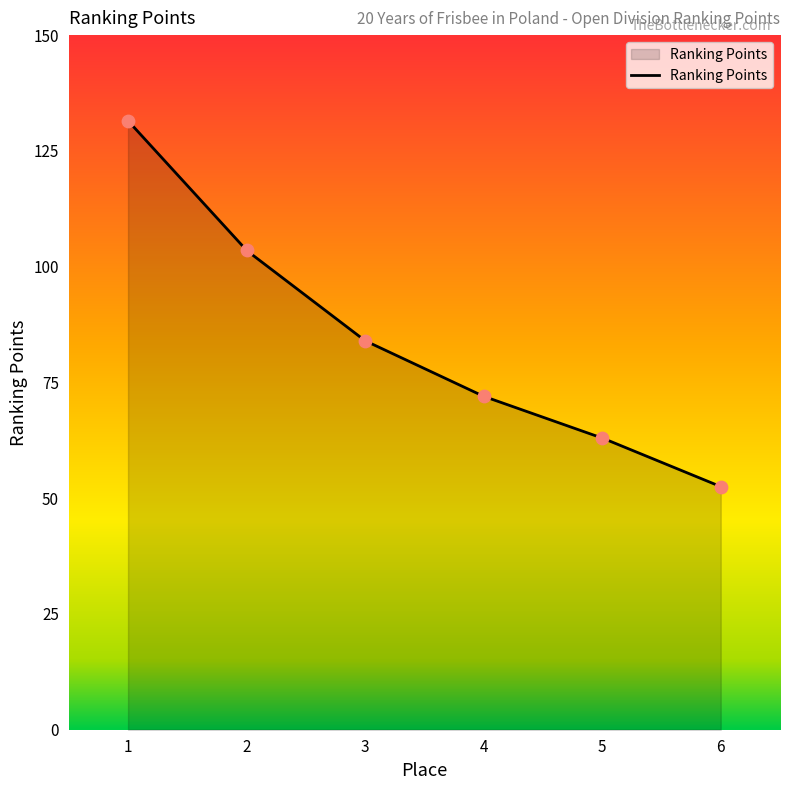

What is the change in value from 1 to 3?

-47.5